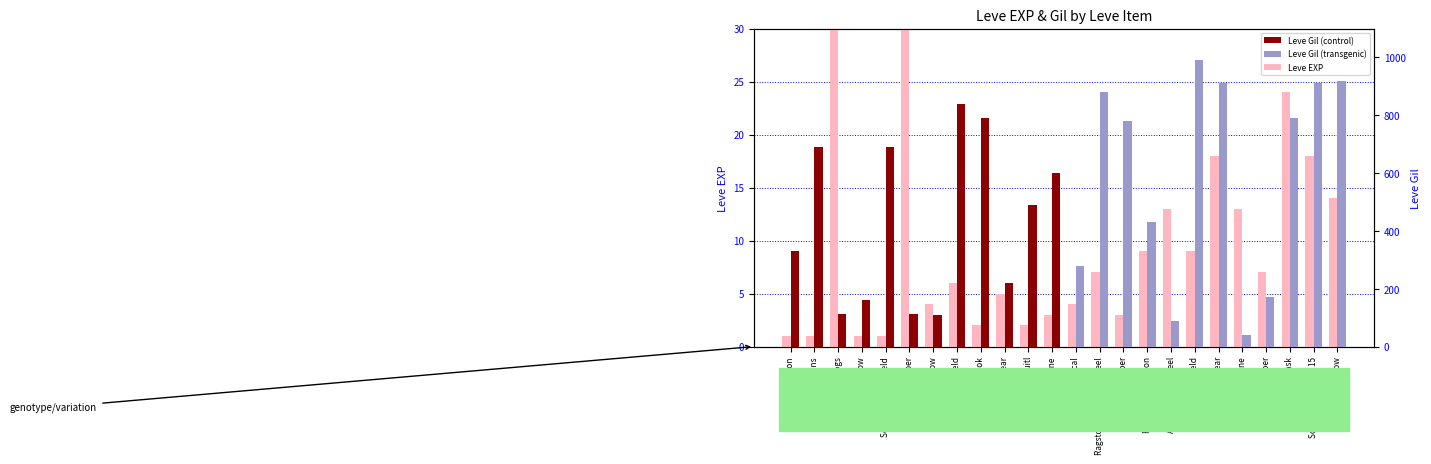

The value of Leve Gil (transgenic) at Ragstone Grinding Wheel is 1192. True or false?

False